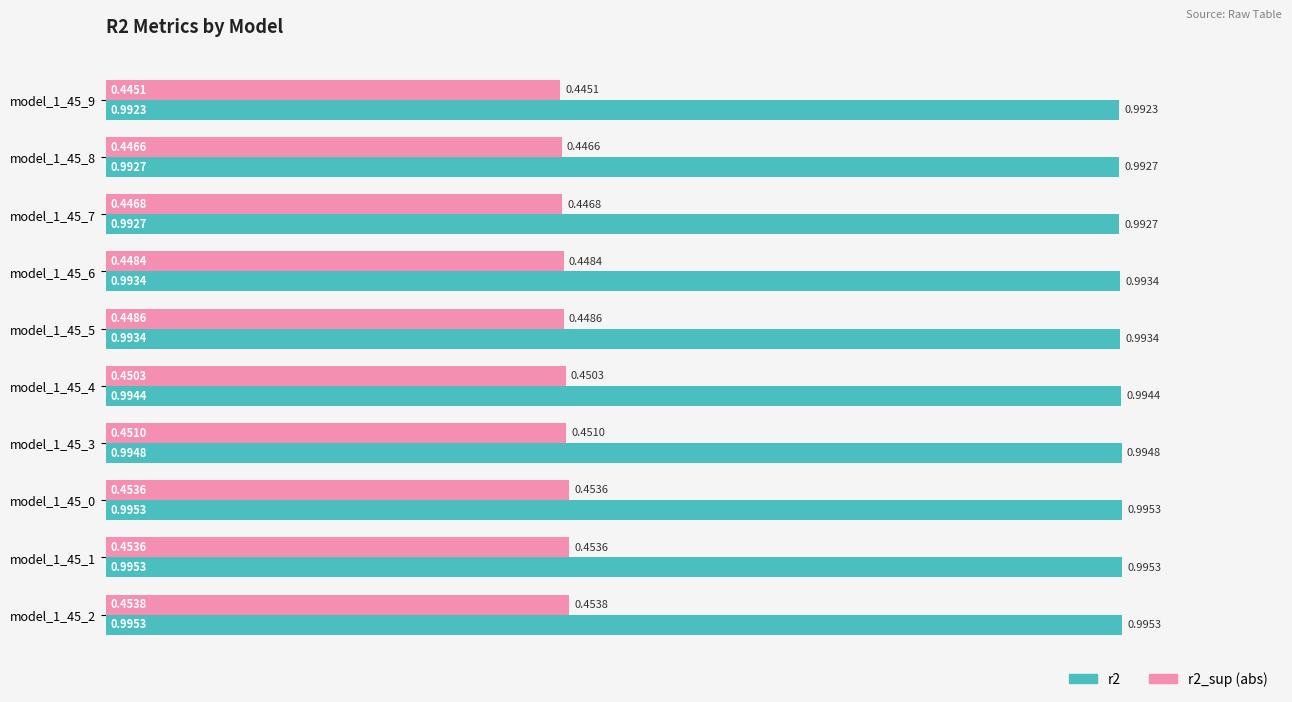

List the series in order of their peak value, lowest first.

r2_sup (abs), r2